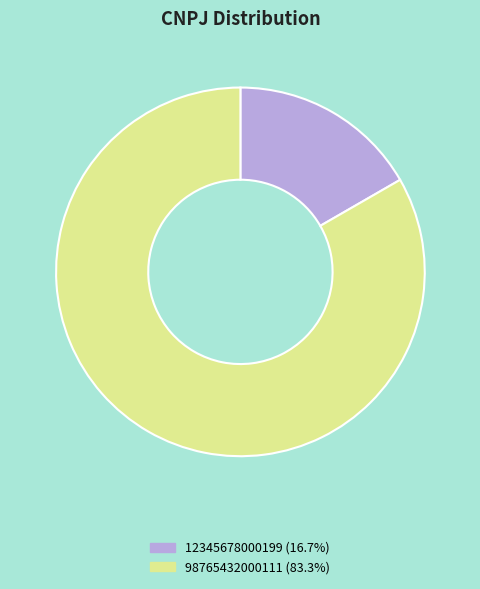

True or false: 12345678000199 accounts for 17% of the total.

True